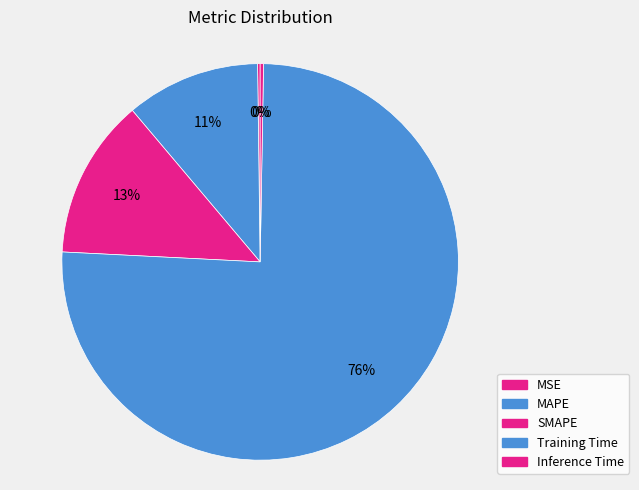

How many segments does this pie chart have?

5